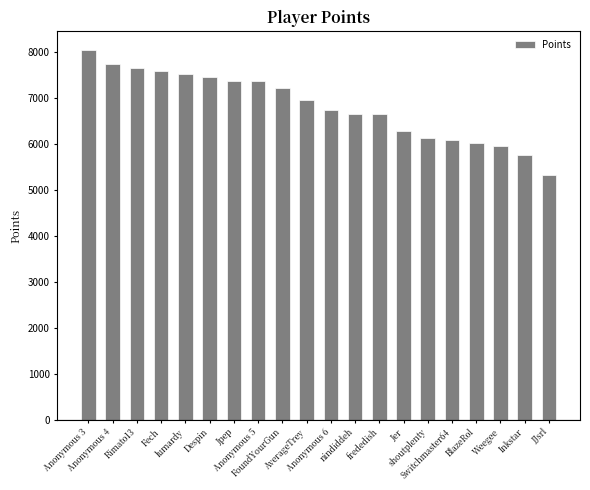

How many bars are there in total?

20